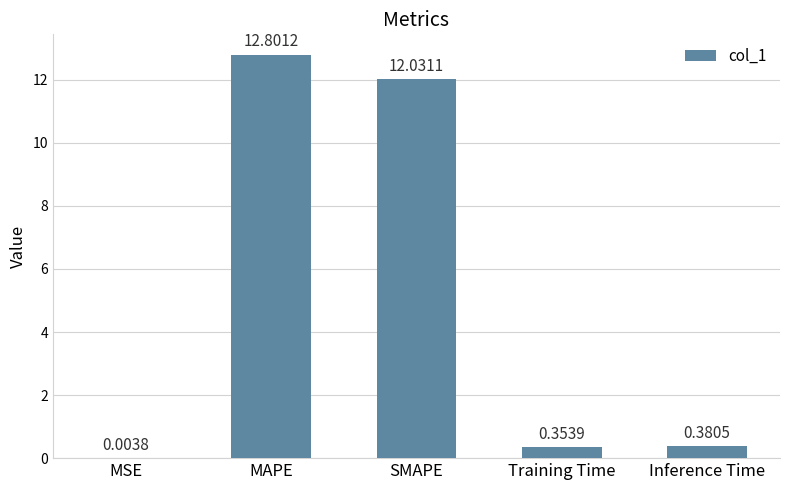

Which has a higher value, MSE or Inference Time?

Inference Time